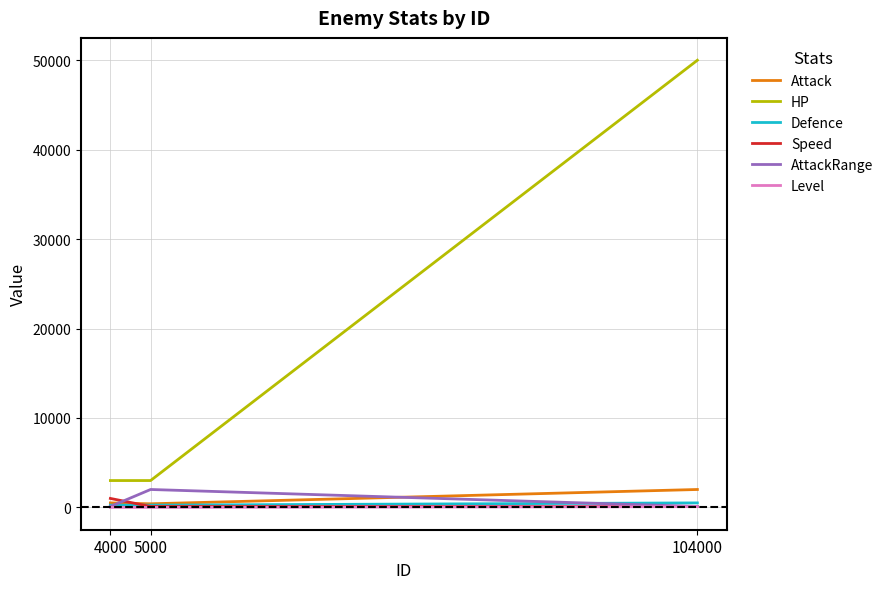

Between 4000 and 104000, which series saw the biggest shift?

HP